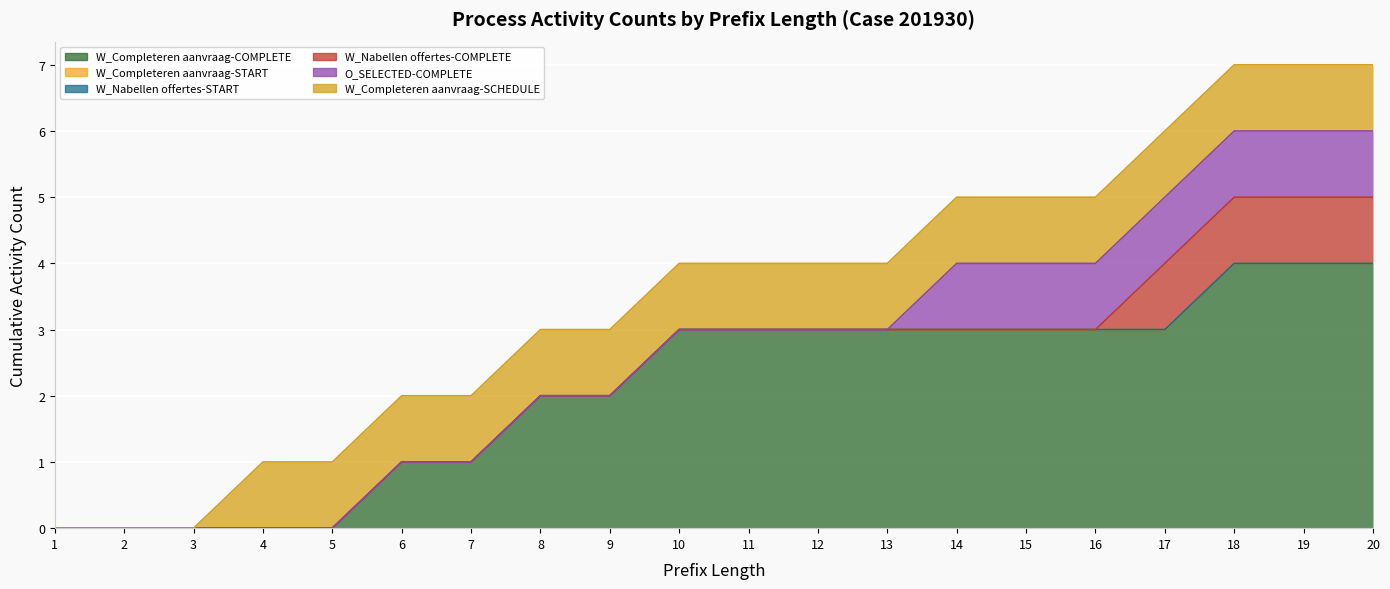

What is the value of the W_Completeren aanvraag-SCHEDULE point at the 7th from the left?

1